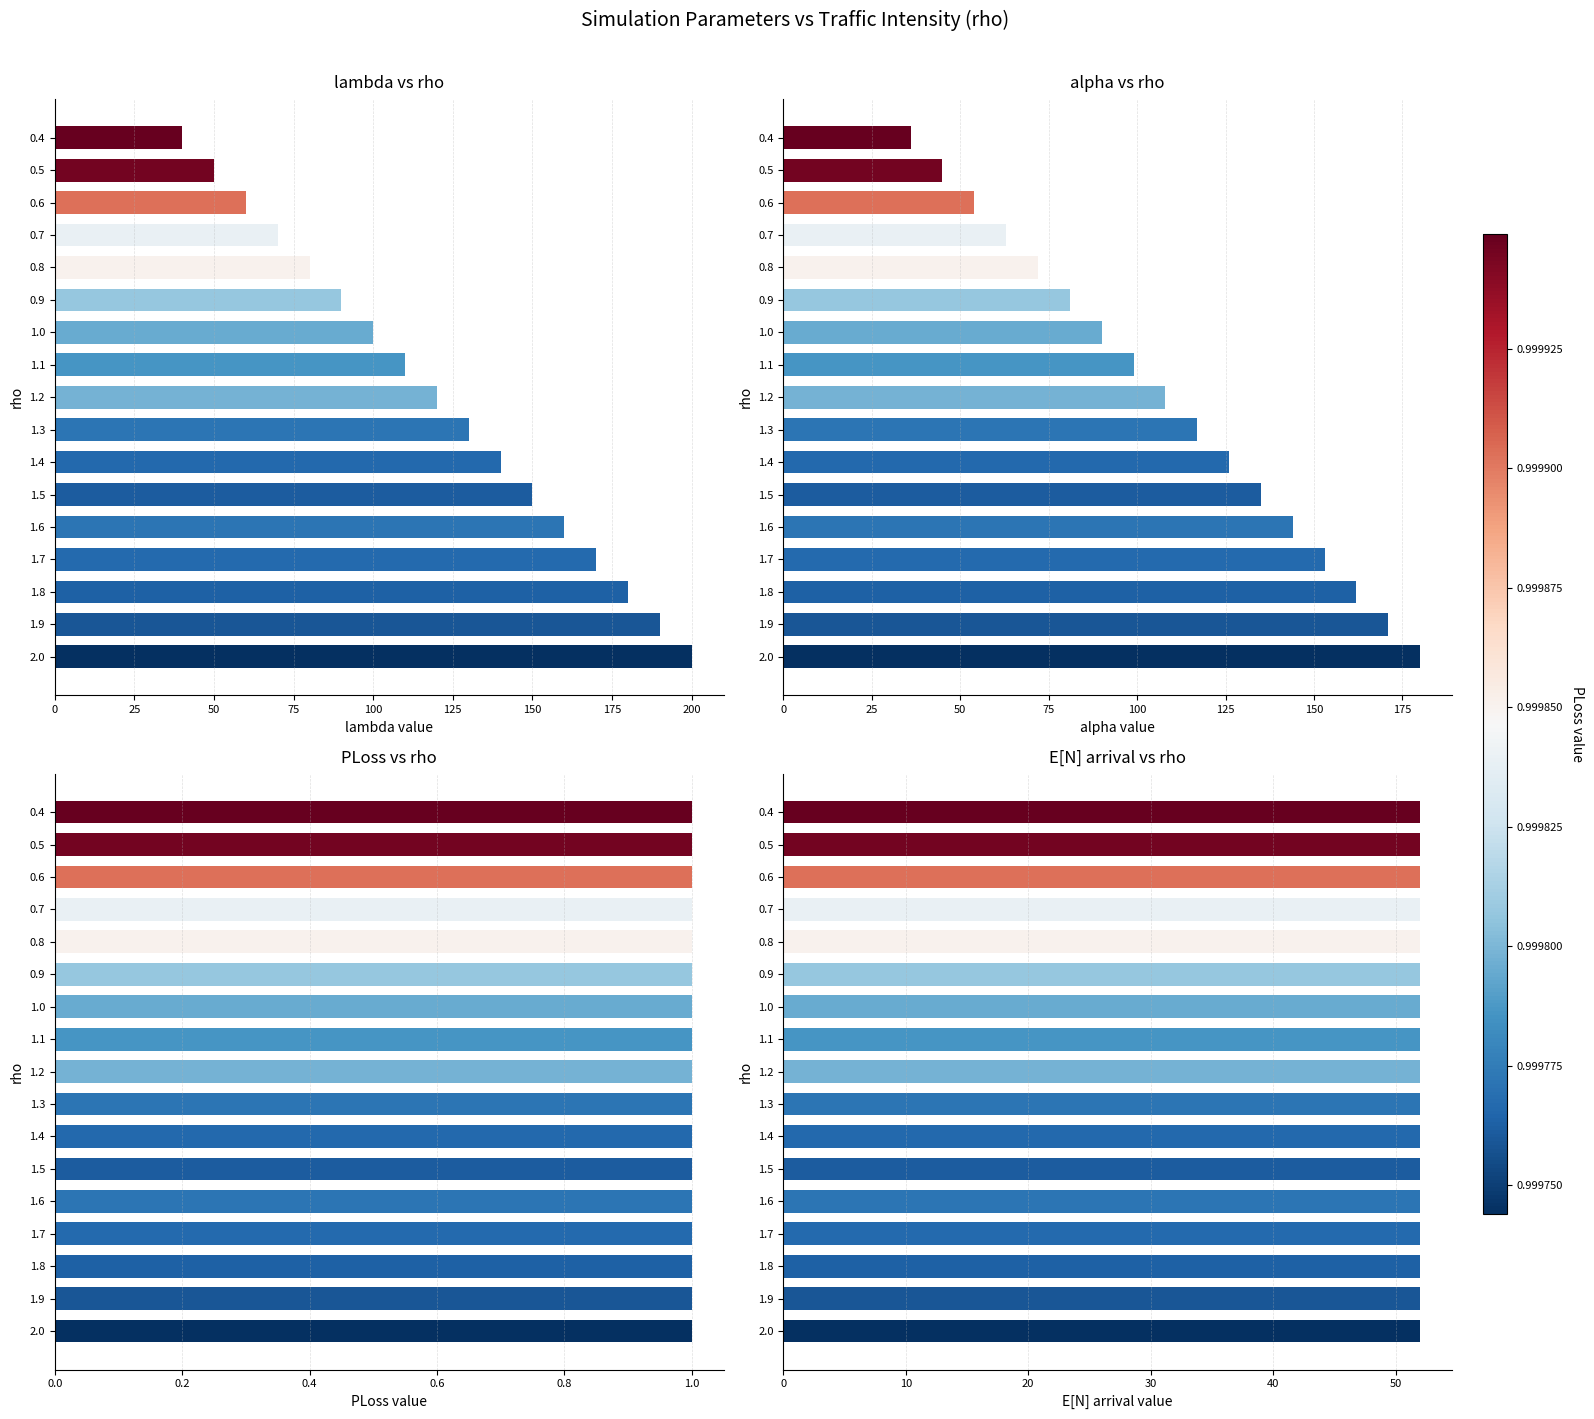

How many groups of bars are there?

17